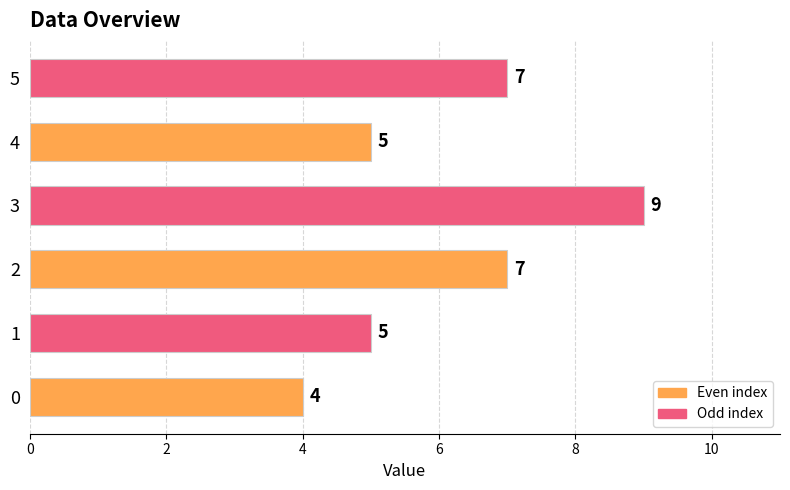

Does the chart contain any negative values?

No